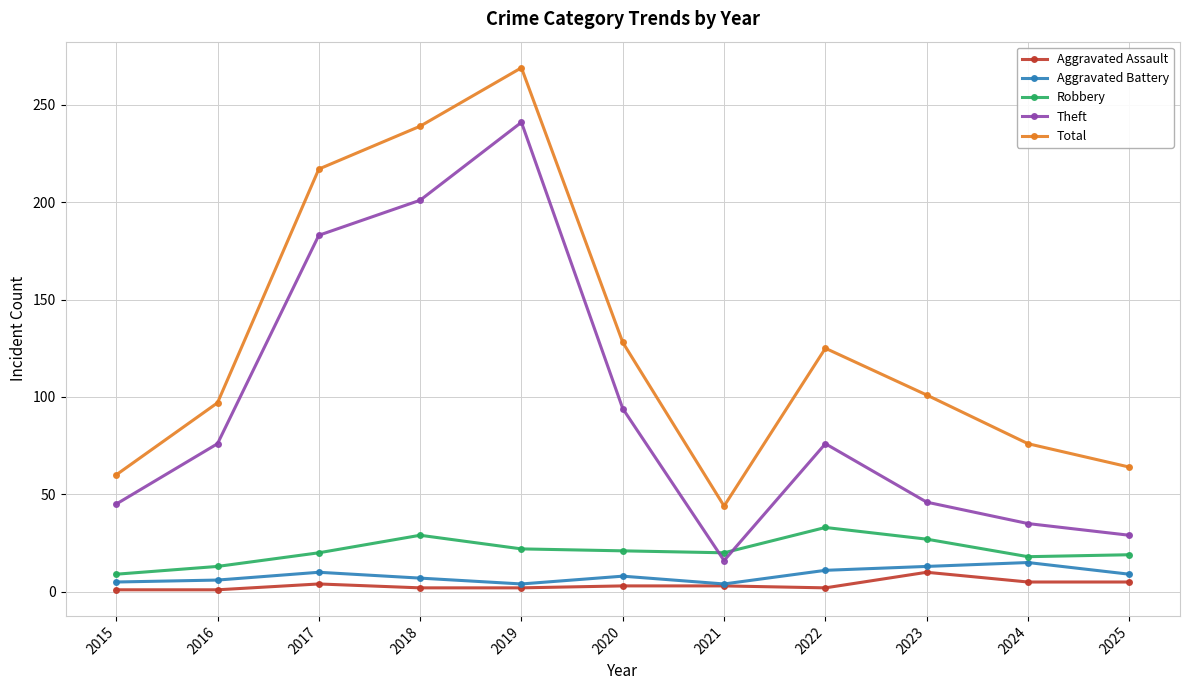

True or false: Aggravated Battery and Total intersect in this chart.

False